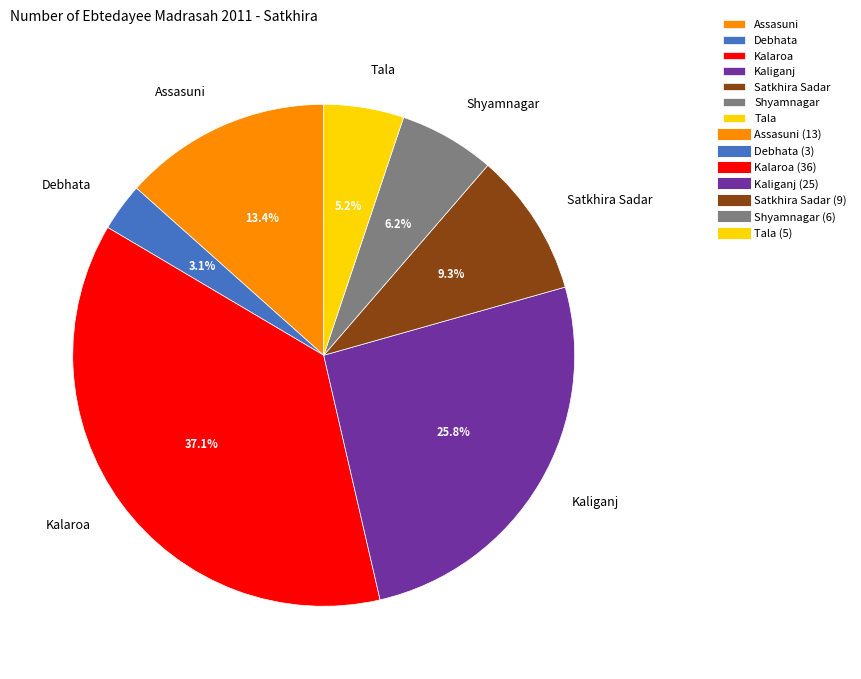

To the nearest percent, what portion does Shyamnagar represent?

6%